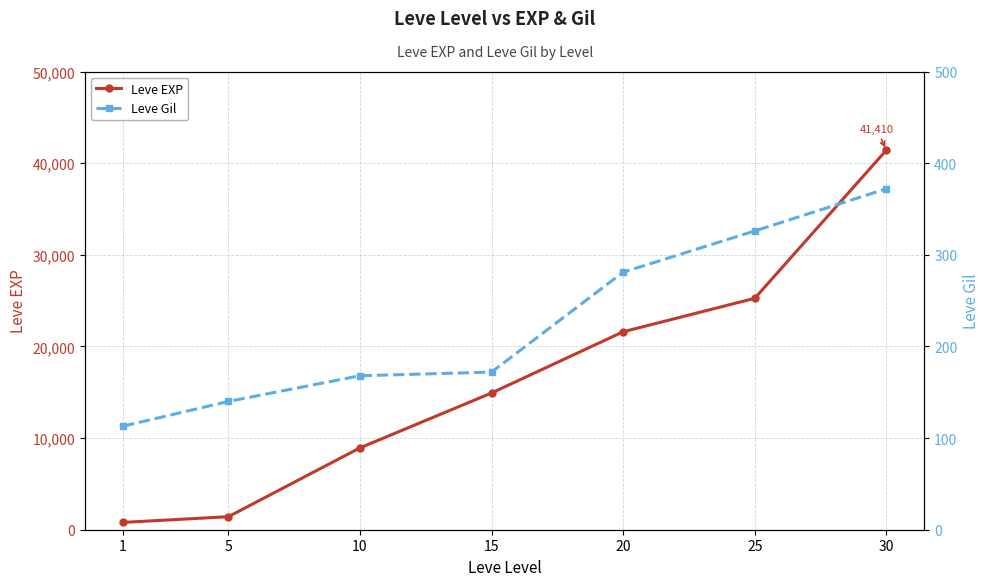

What is the difference between the Leve EXP values at 25 and 5?

23830